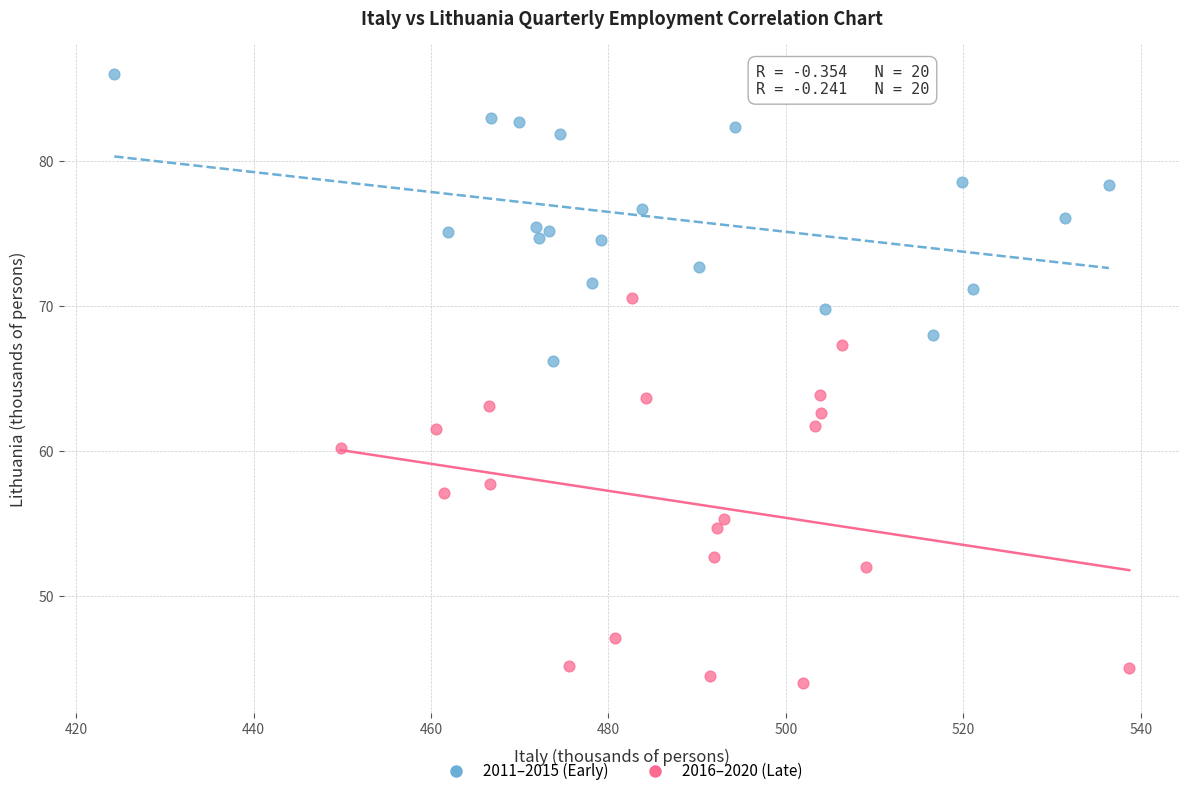

Which series reaches the minimum Y coordinate?

2016–2020 (Late)